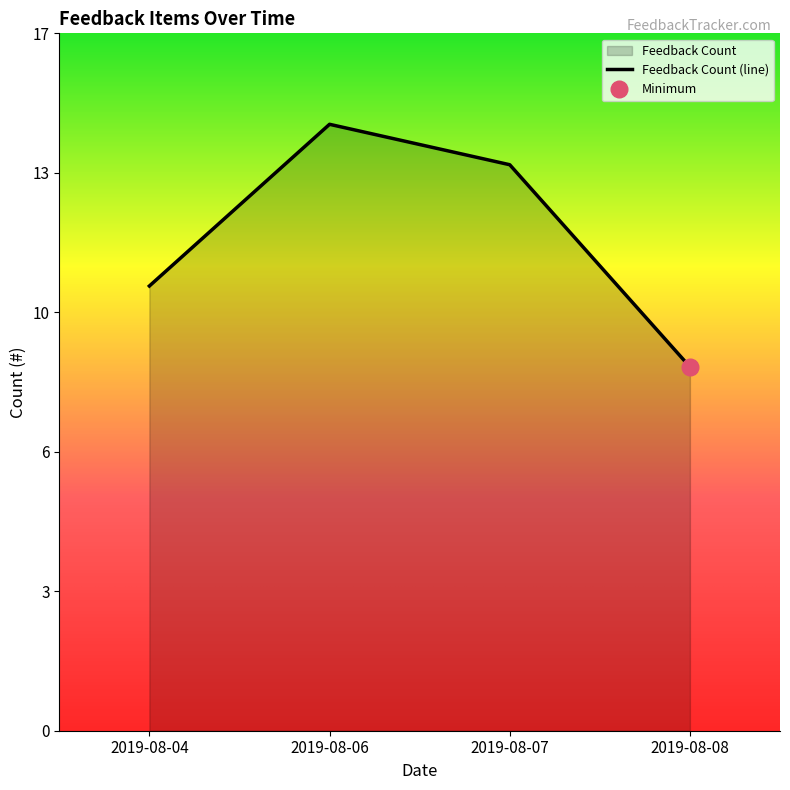

Which has a higher value, 2019-08-08 or 2019-08-04?

2019-08-04